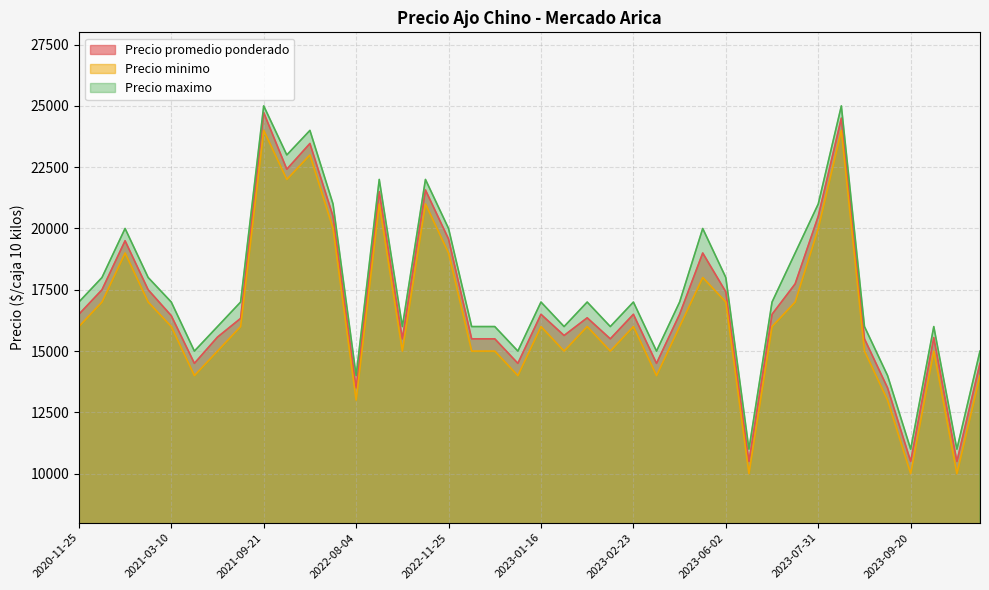

What is the spread (max minus min) of values at 2023-06-12?

1000